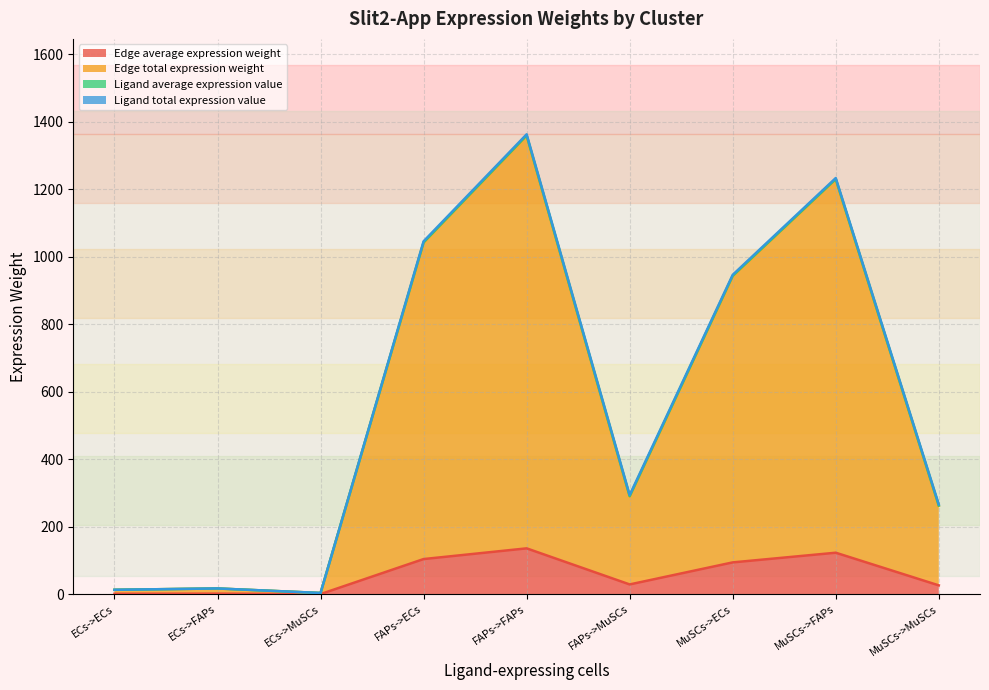

Where does the Edge average expression weight series first go above 28?

FAPs->ECs